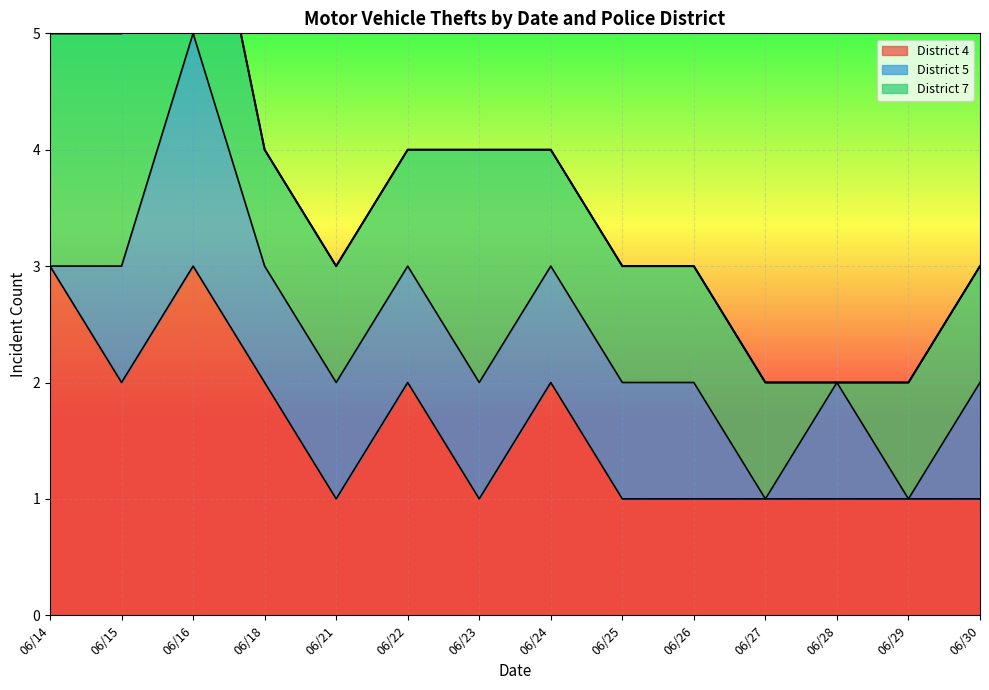

Between 06/28 and 06/29, which is larger?

06/28